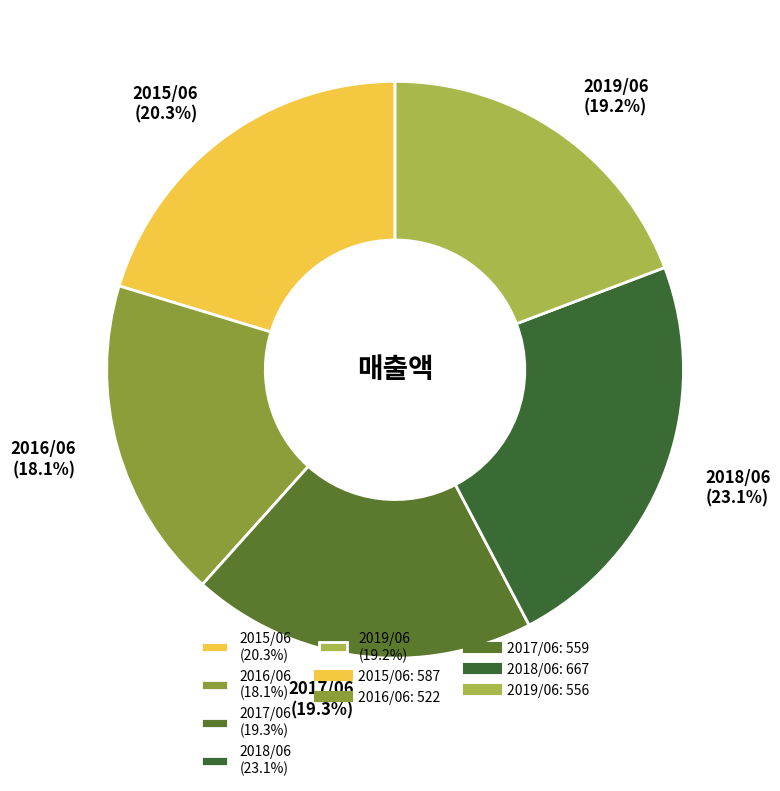

What percentage is the 2018/06 slice, to the nearest percent?

23%